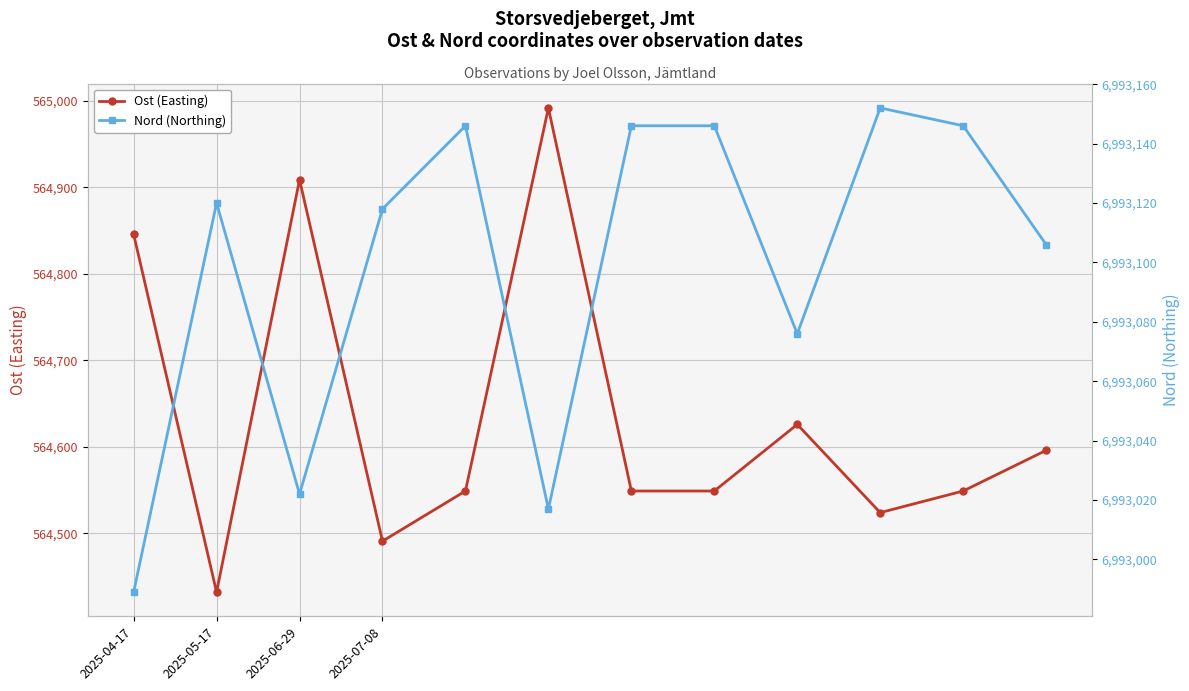

How many lines are shown in the chart?

2